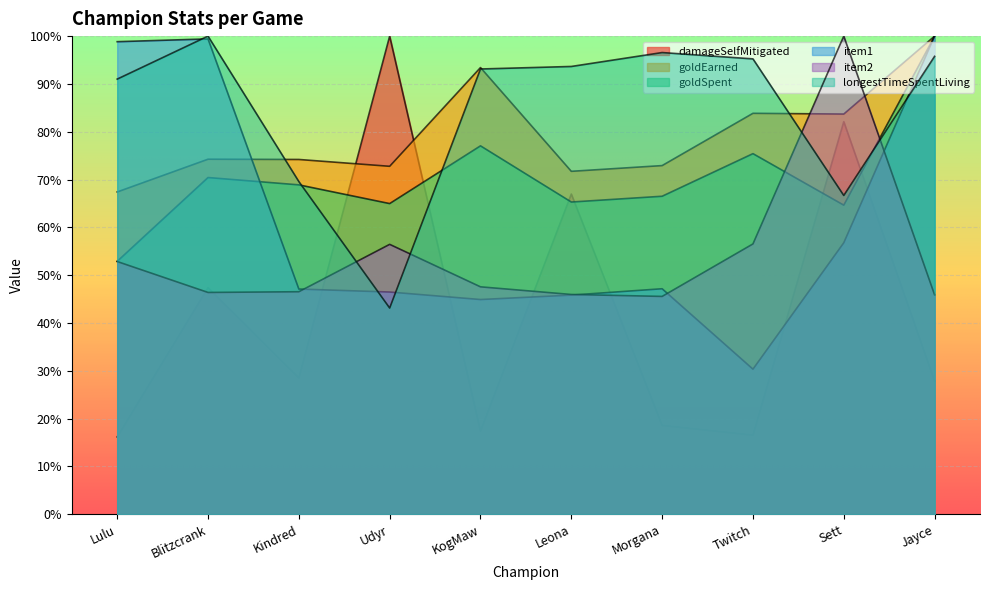

Between Lulu and KogMaw, which series saw the biggest shift?

item1